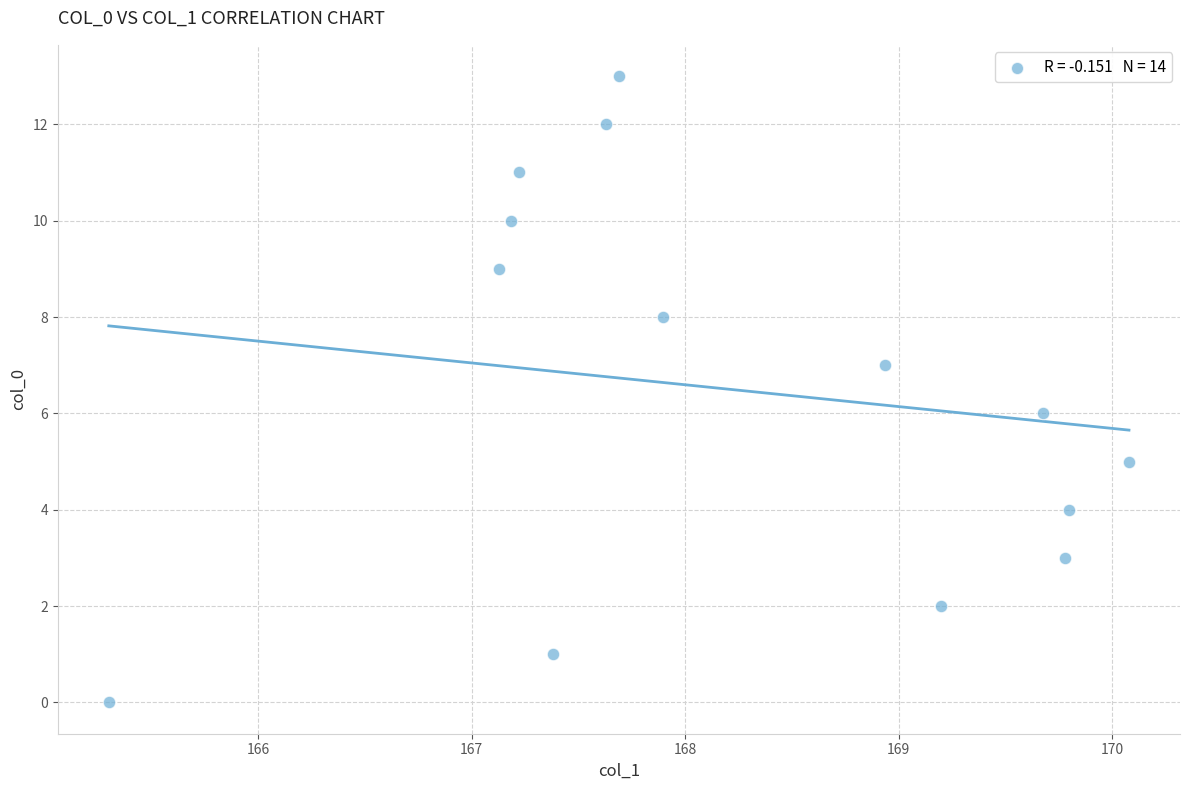

What is the range of Y values (max minus min)?

13